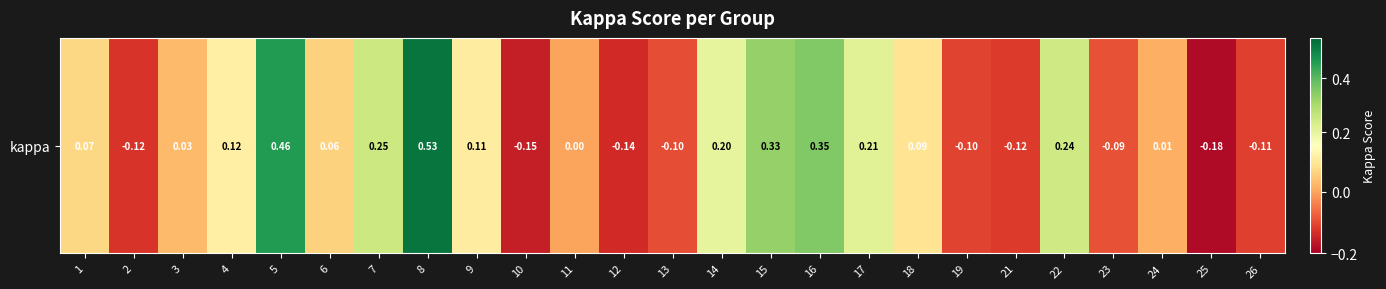

What is the average value?

0.1